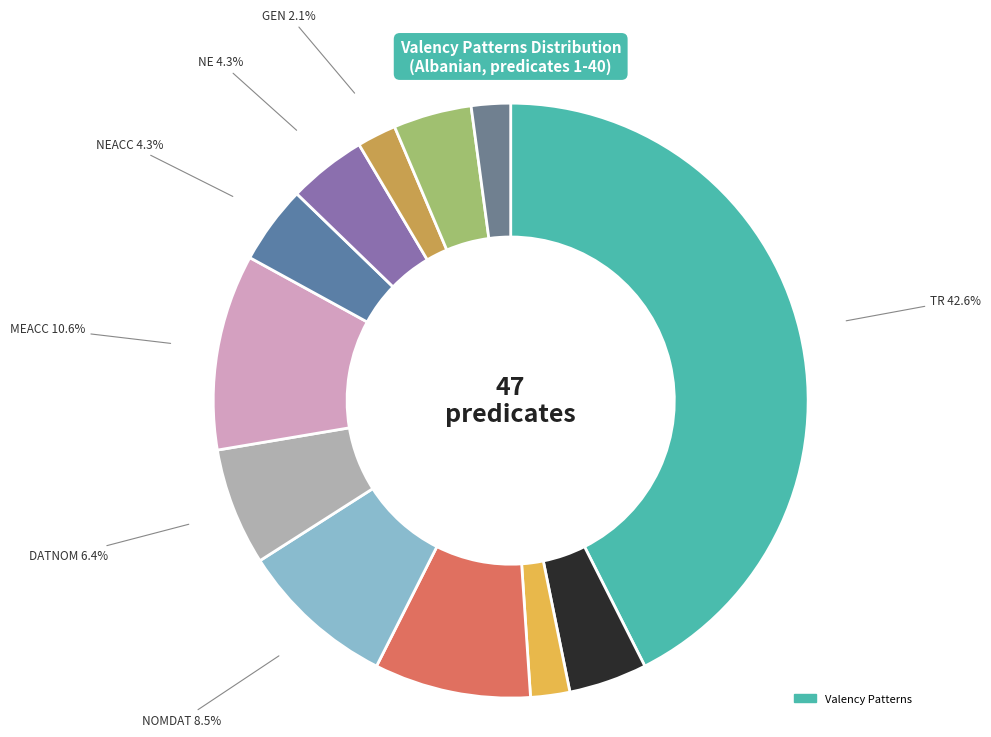

Is there any slice that represents more than half of the pie?

No